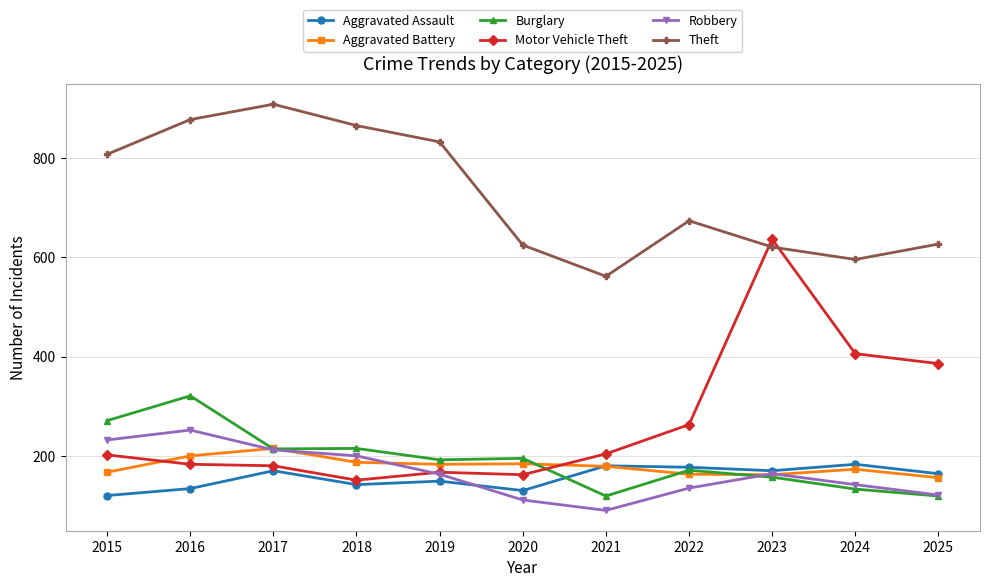

What is the greatest value displayed?

909